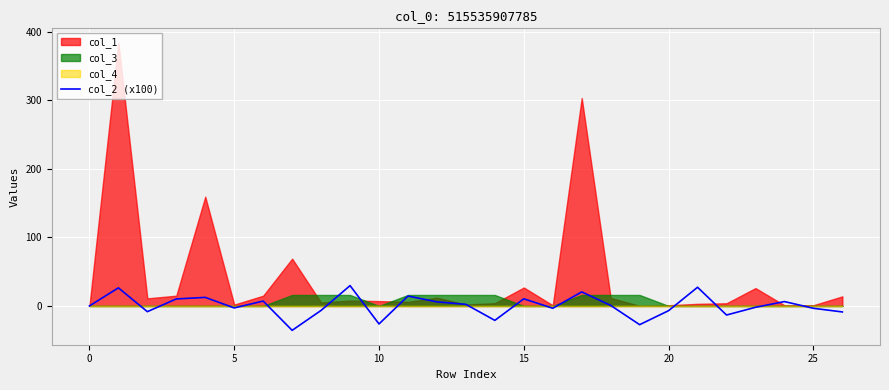

Does the chart display data point markers on the line(s)?

No